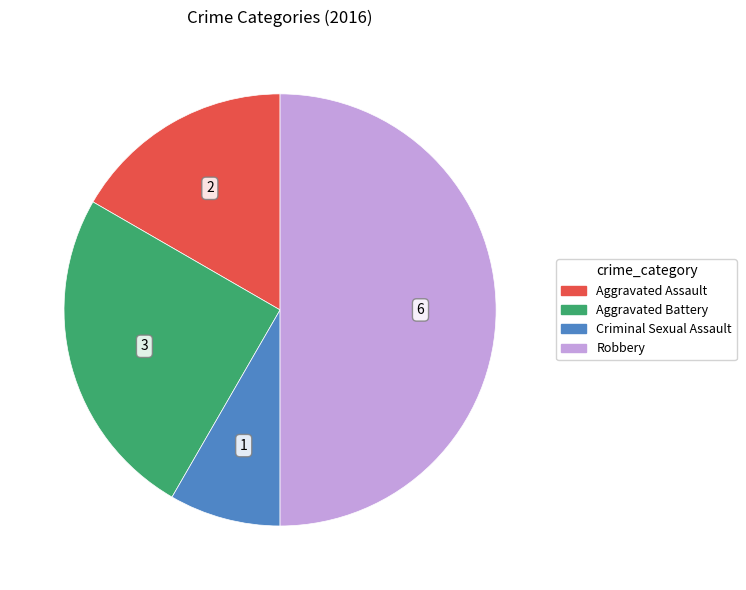

Combined, do Robbery and Criminal Sexual Assault account for over 50%?

Yes